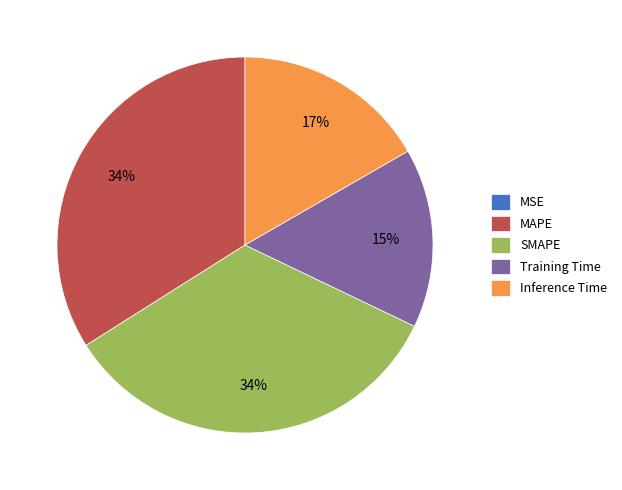

Is there any slice that represents more than half of the pie?

No